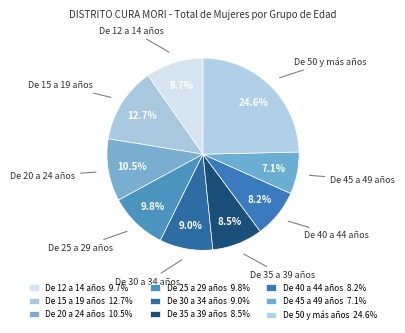

What is the total percentage of De 45 a 49 años and De 40 a 44 años?

15.2%